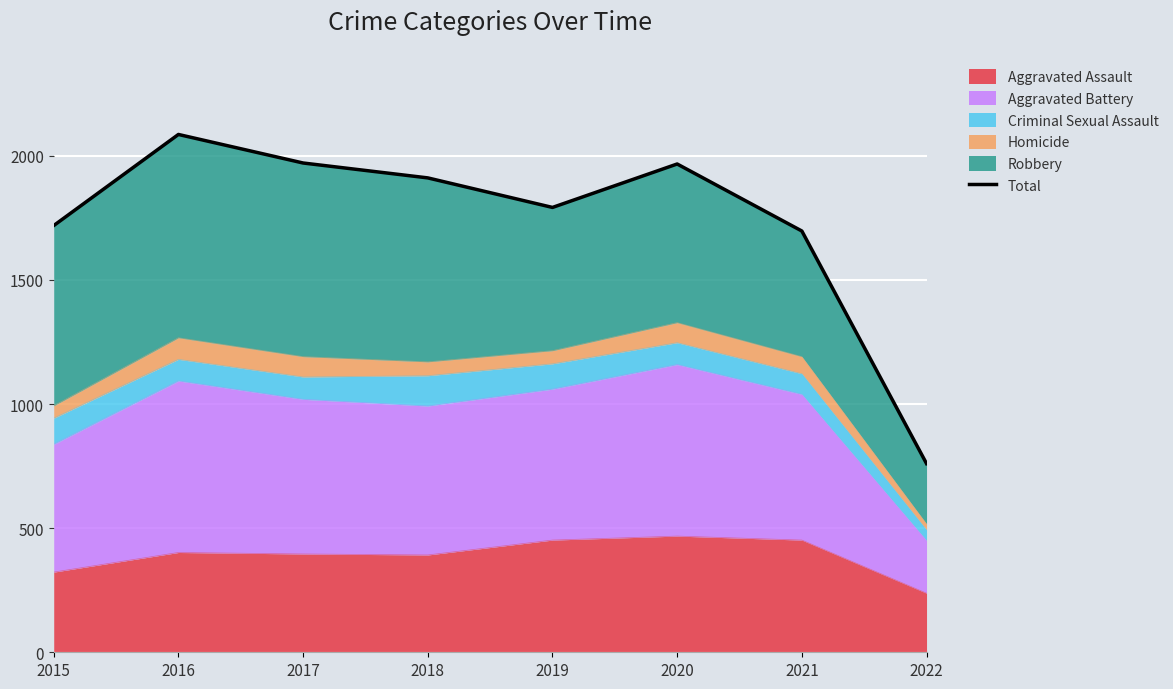

True or false: Aggravated Assault has a value of 543 at 2016.

False